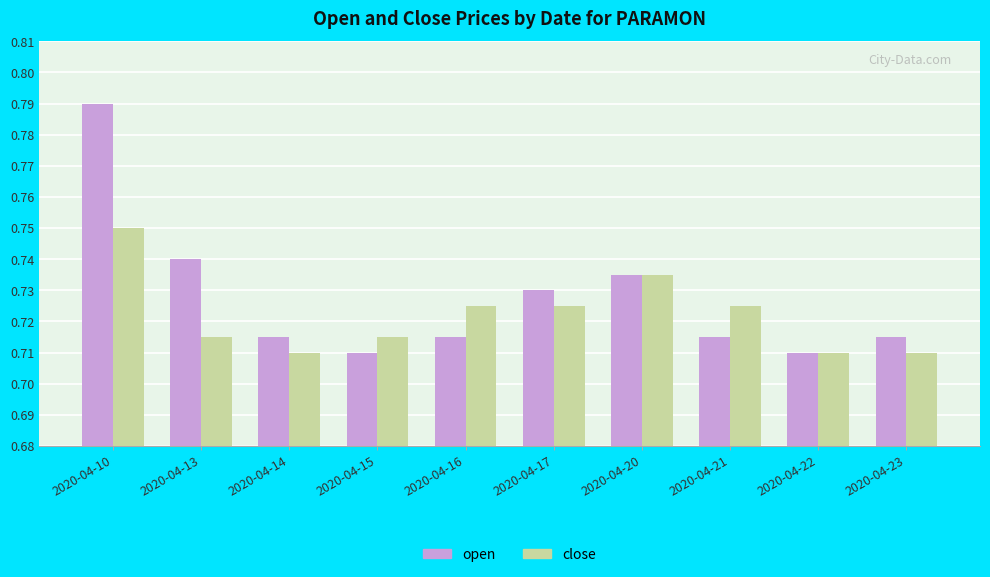

How many open values are between 0 and 1?

10